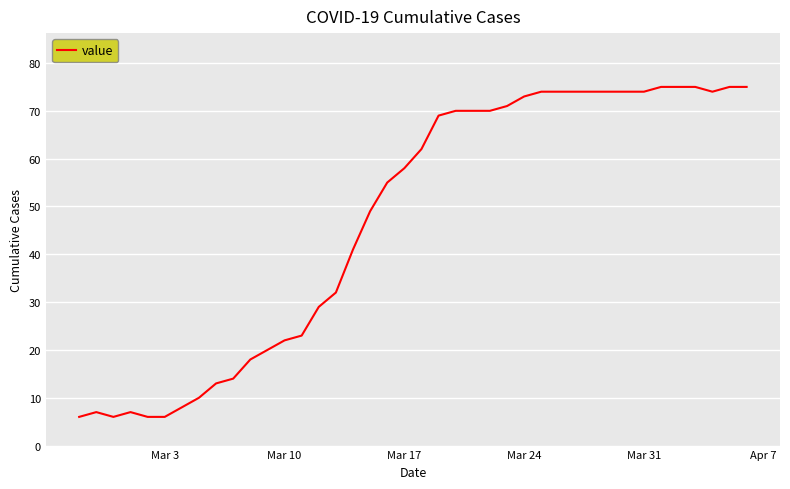

How many lines are shown in the chart?

1